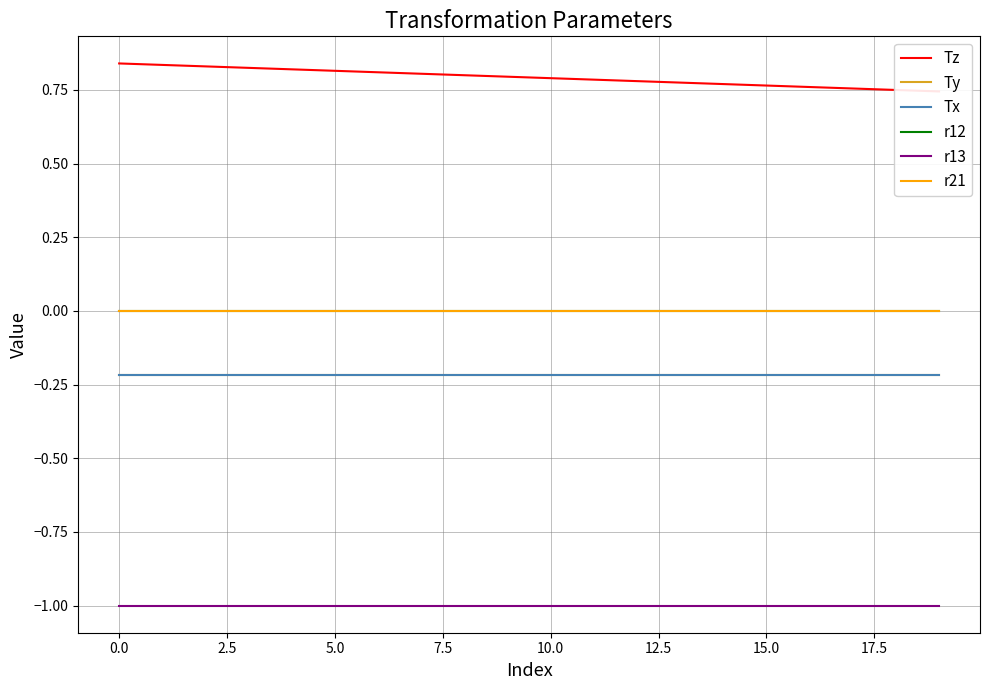

True or false: Tx and r21 intersect in this chart.

False